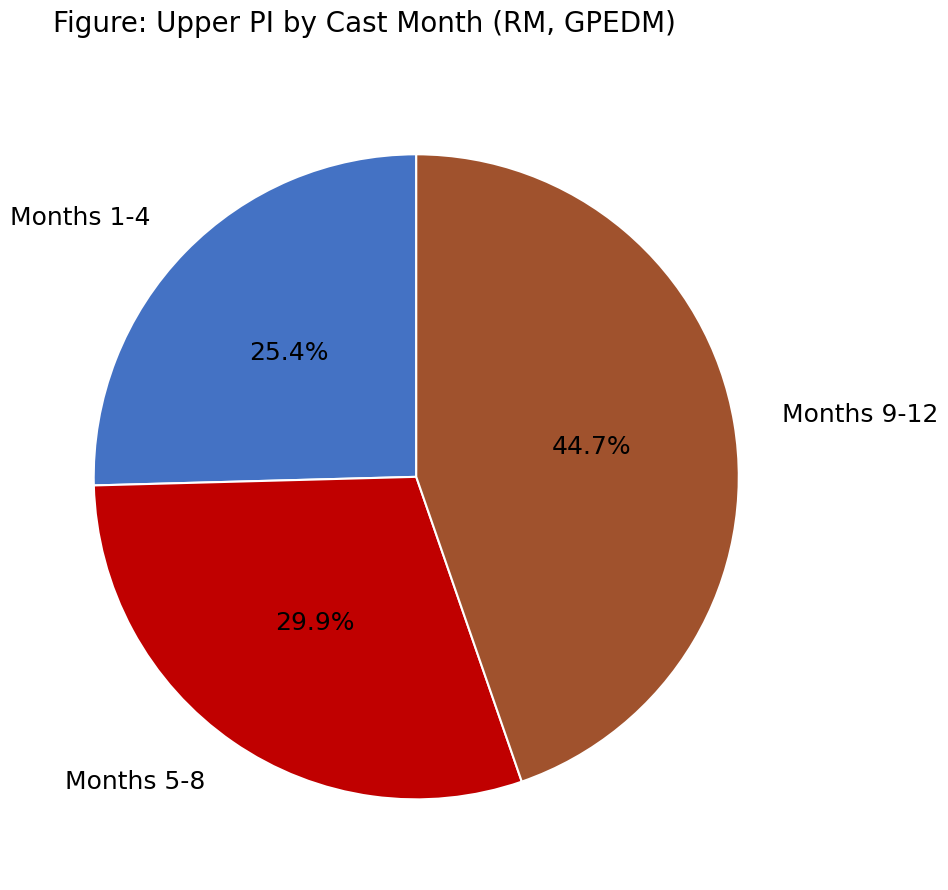

What percentage is NOT represented by Months 1-4?

74.6%